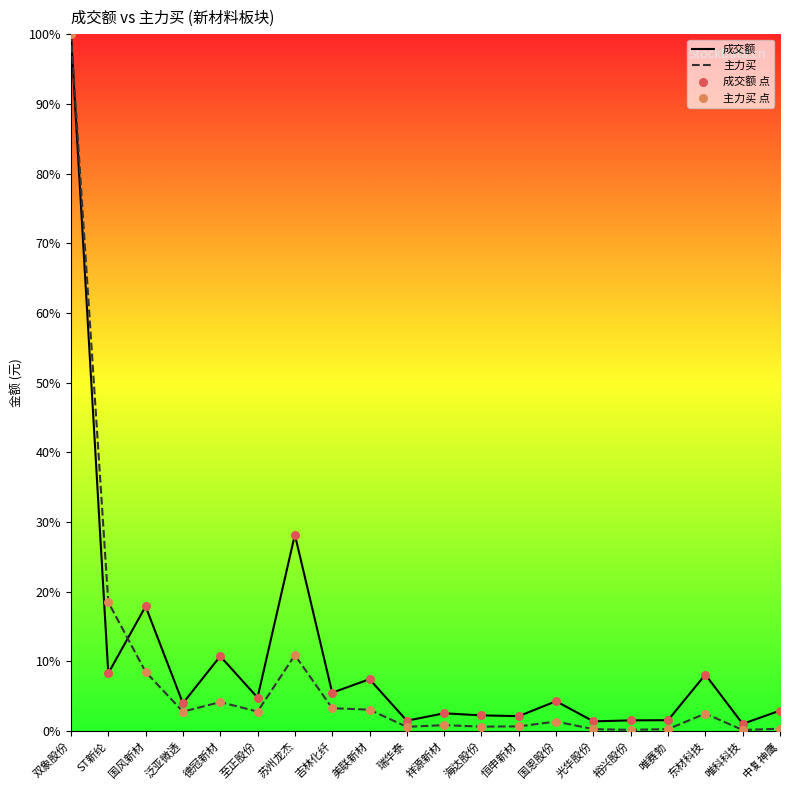

Is this an area chart (filled region under the line)?

Yes